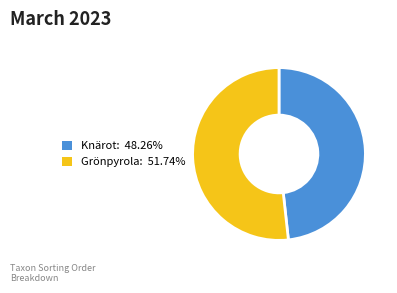

Is the sum of Knärot: 48.26% and Grönpyrola: 51.74% greater than half?

Yes